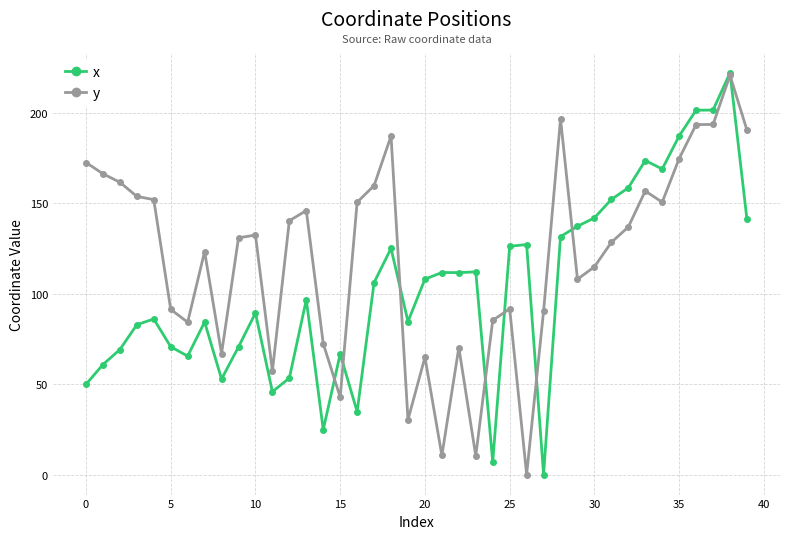

What are all the series names shown in the legend?

x, y